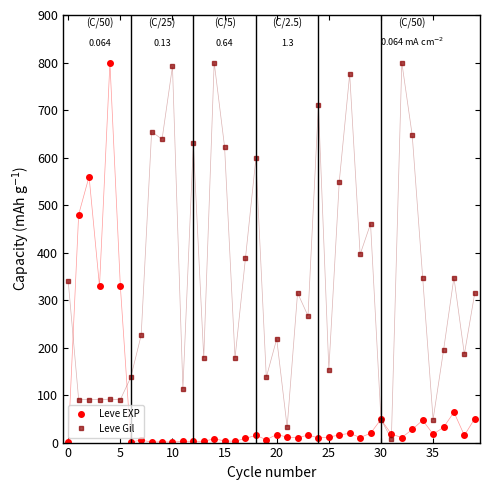

How many lines are shown in the chart?

2